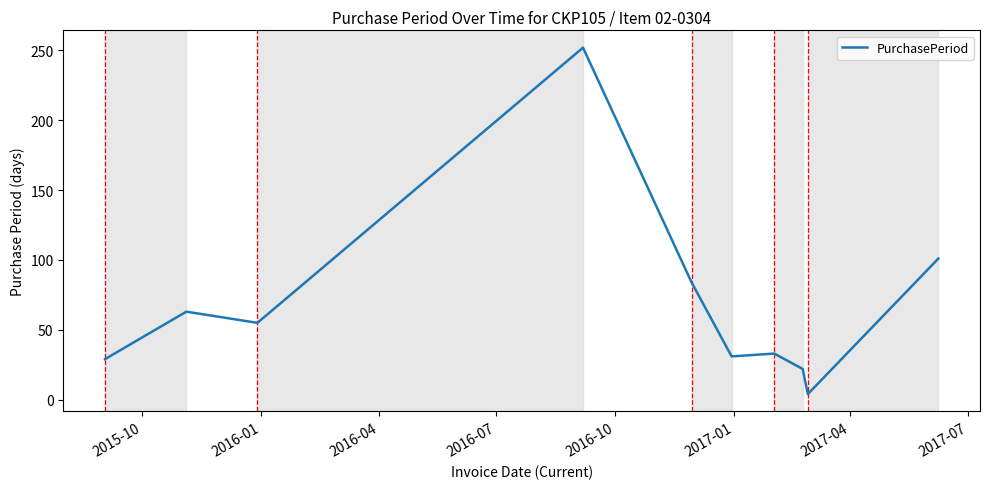

How many points are higher than both their immediate neighbors (excluding endpoints)?

3